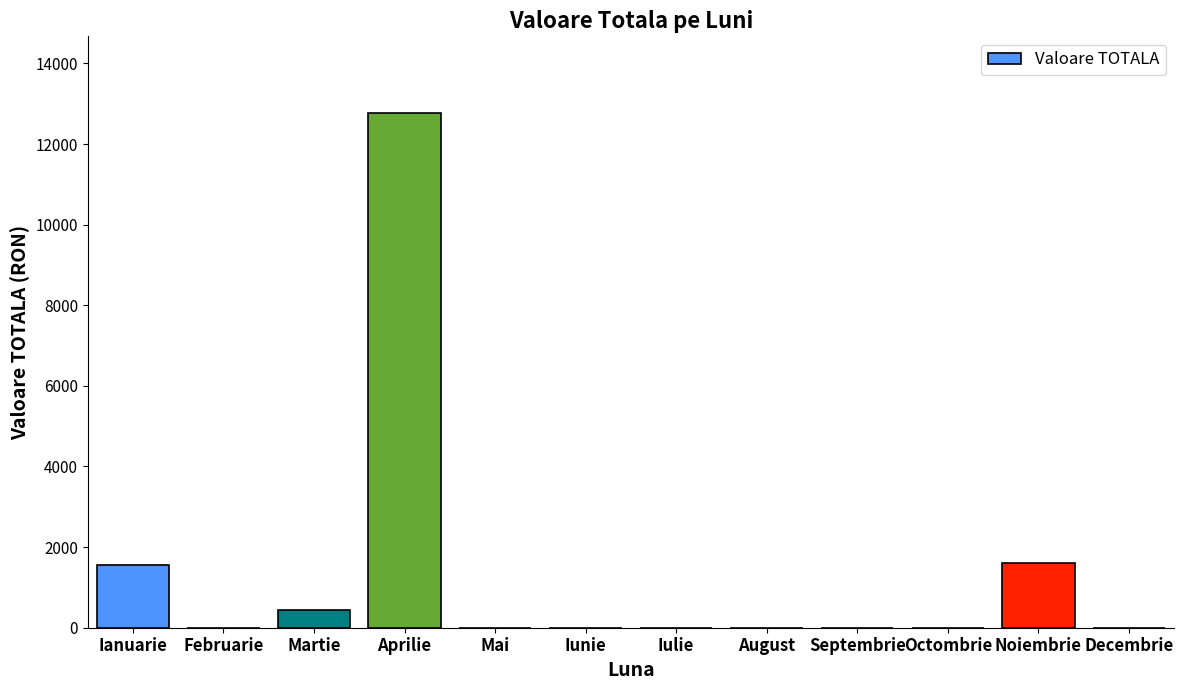

The value at Februarie is 0.0. True or false?

True